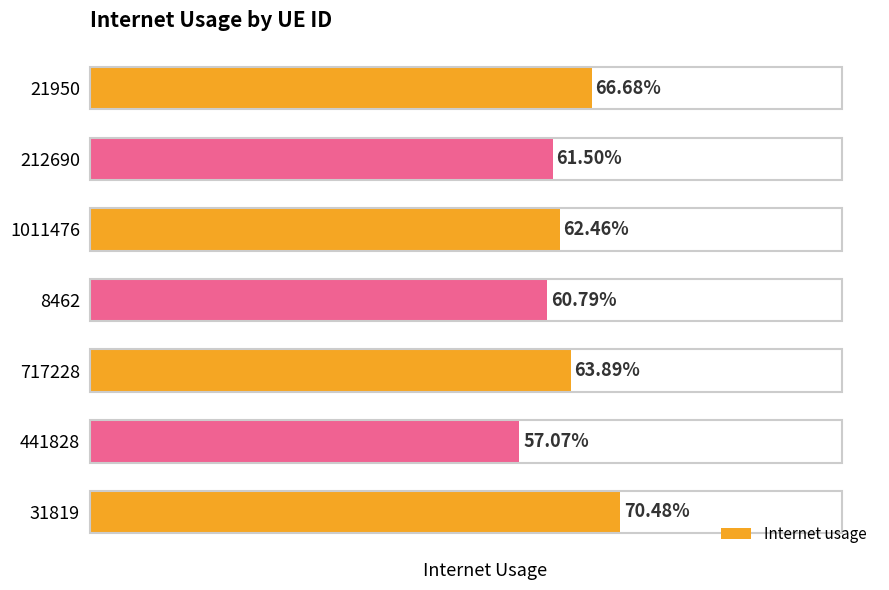

What is the maximum value shown in the chart?

0.7